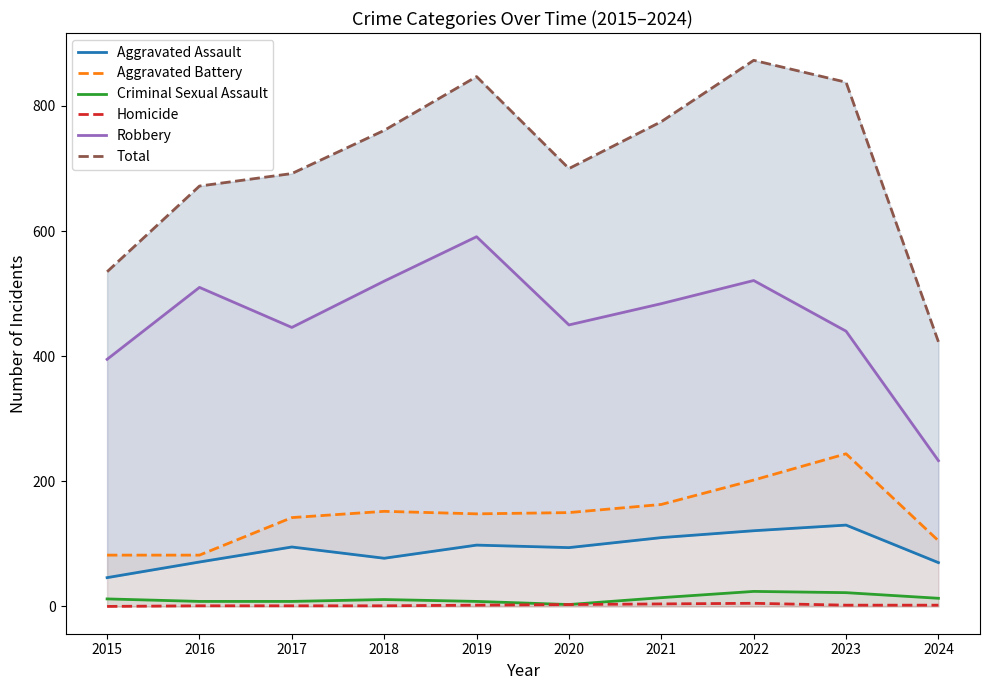

What is the value of the Aggravated Battery point at the 5th from the left?

148